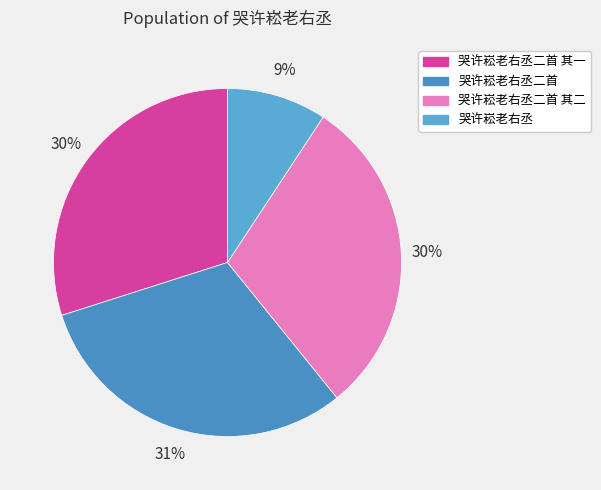

What percentage is the 哭许崧老右丞二首 slice, to the nearest percent?

31%